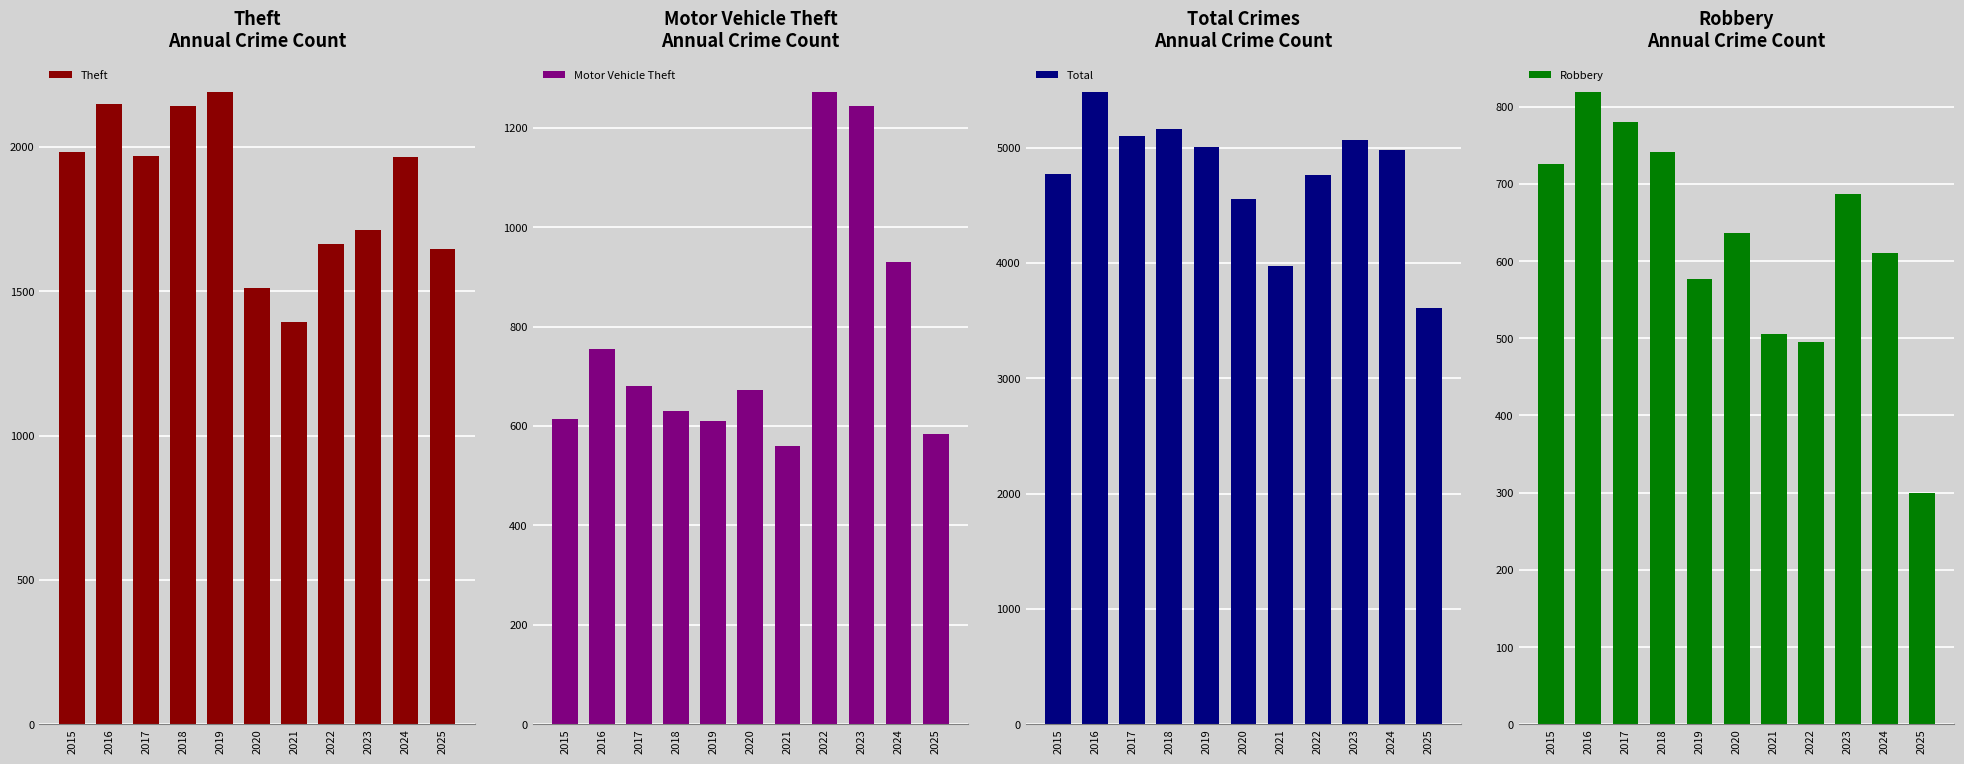

What are all the series names shown in the legend?

Theft, Motor Vehicle Theft, Total, Robbery